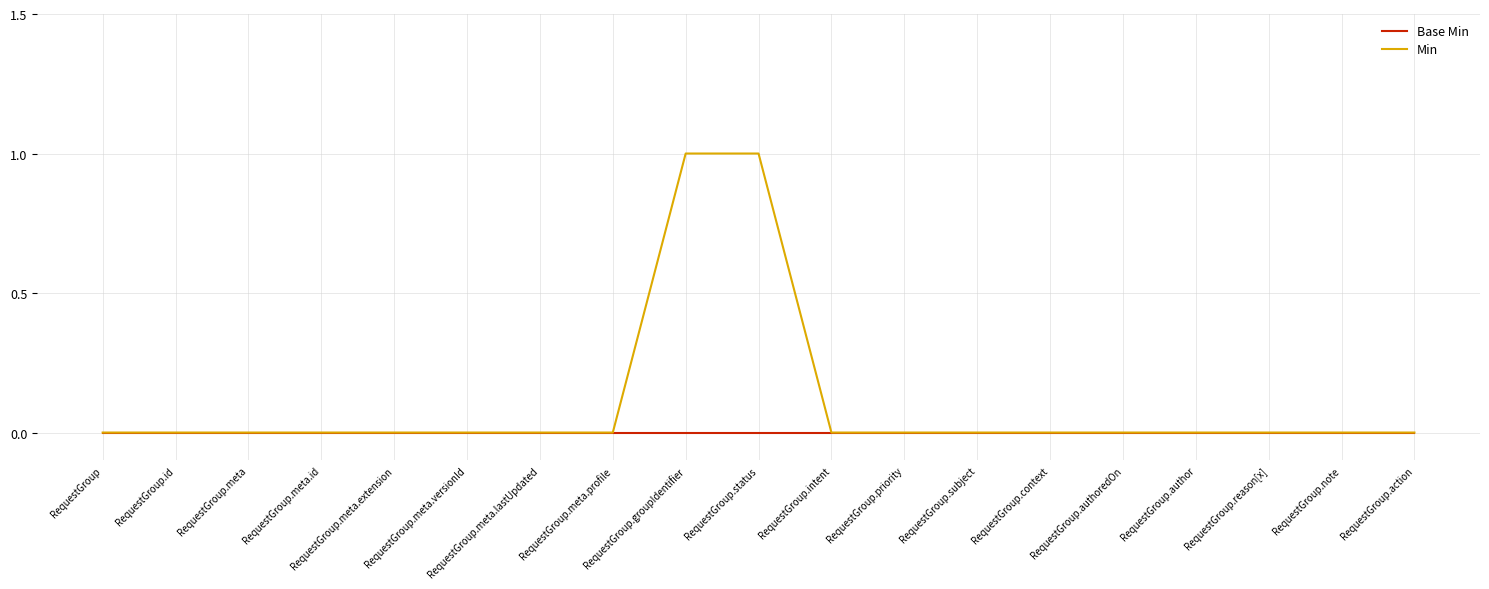

Rank the series by their maximum value, from lowest to highest.

Base Min, Min